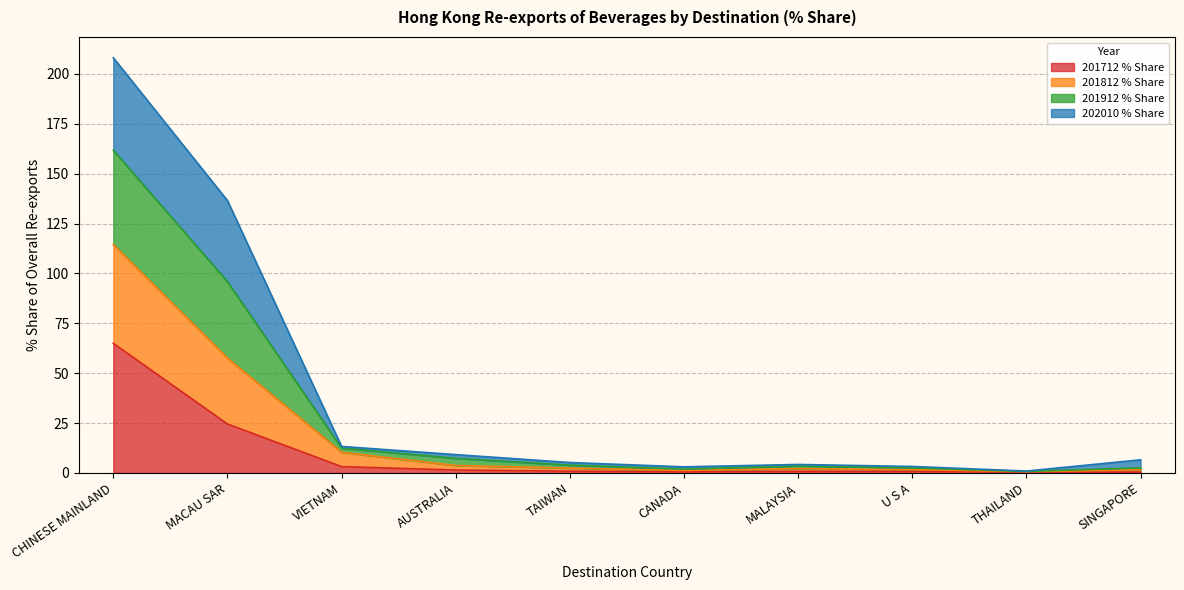

How many interior local valleys does the 201812 % Share series have?

2